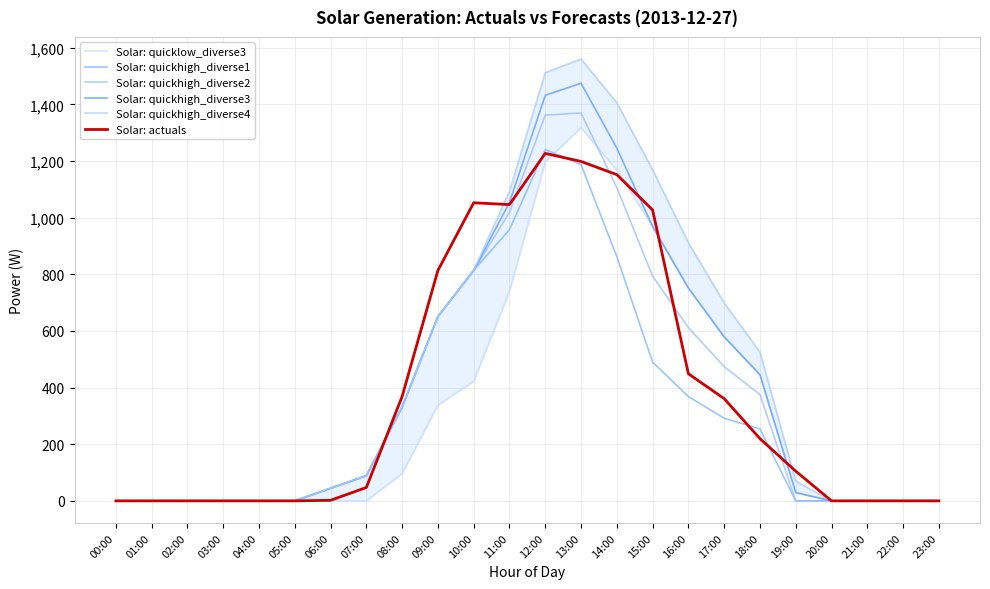

Reading left to right, list all the values displayed in this chart.

Solar: quicklow_diverse3: 0.0	0.0	0.0	0.0	0.0	0.0	0.0	0.0	96.6	338.0	423.0	740.5	1197.3	1318.1	1167.4	968.6	751.3	579.1	445.4	29.1	0.0	0.0	0.0	0.0
Solar: quickhigh_diverse1: 0.0	0.0	0.0	0.0	0.0	0.0	44.4	88.8	331.2	650.7	813.8	957.5	1240.3	1187.2	862.5	489.8	368.3	291.8	253.9	0.0	0.0	0.0	0.0	0.0
Solar: quickhigh_diverse2: 0.0	0.0	0.0	0.0	0.0	0.0	44.4	88.8	331.2	650.7	813.8	1018.2	1361.9	1369.5	1105.6	793.8	611.4	474.2	375.4	0.0	0.0	0.0	0.0	0.0
Solar: quickhigh_diverse3: 0.0	0.0	0.0	0.0	0.0	0.0	44.4	88.8	331.2	650.7	813.8	1053.2	1431.9	1474.4	1245.5	968.6	751.3	579.1	445.4	29.1	0.0	0.0	0.0	0.0
Solar: quickhigh_diverse4: 0.0	0.0	0.0	0.0	0.0	0.0	44.4	88.8	331.2	650.7	813.8	1093.2	1511.9	1560.0	1405.5	1168.6	911.3	699.1	525.4	69.1	0.0	0.0	0.0	0.0
Solar: actuals: 0.0	0.0	0.0	0.0	0.0	0.0	1.9	47.2	368.5	813.5	1052.5	1046.0	1226.8	1198.4	1151.7	1027.2	448.8	360.9	219.7	104.9	0.0	0.0	0.0	0.0